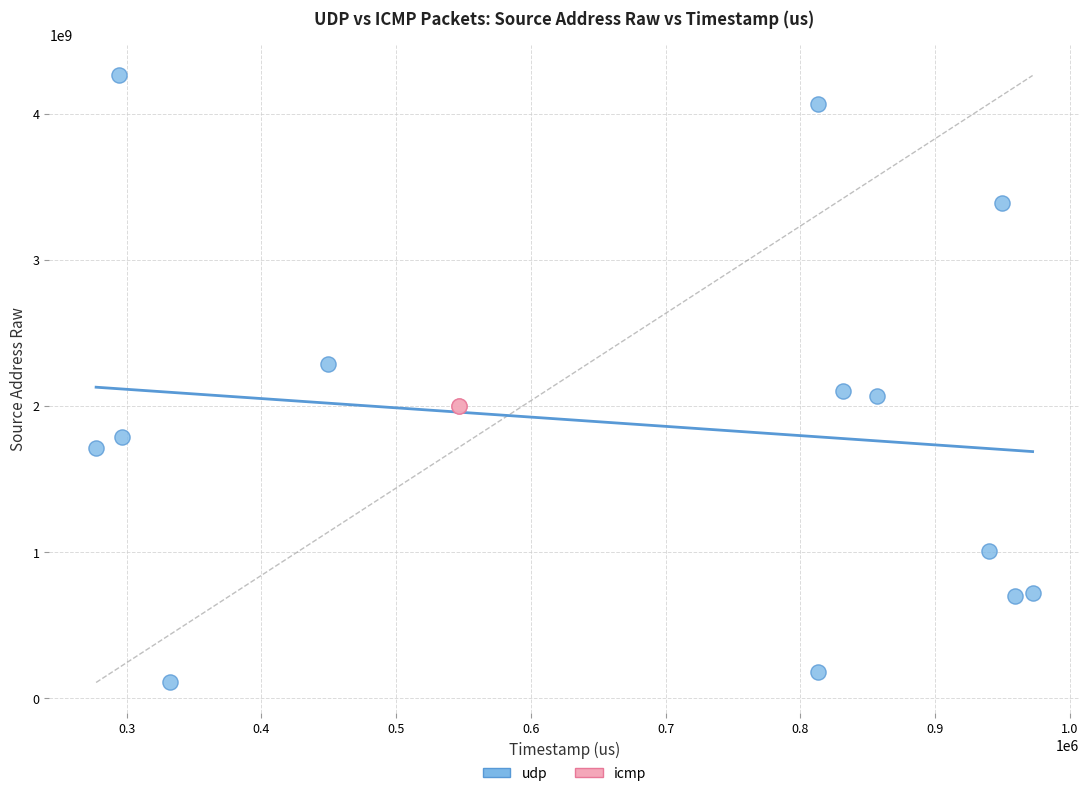

What are all the series names shown in the legend?

udp, icmp